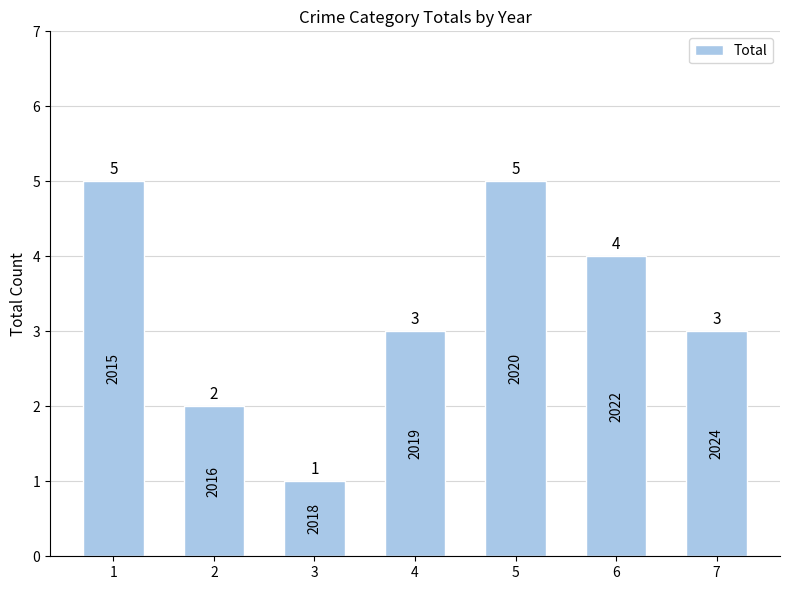

How many data points does each series have?

7